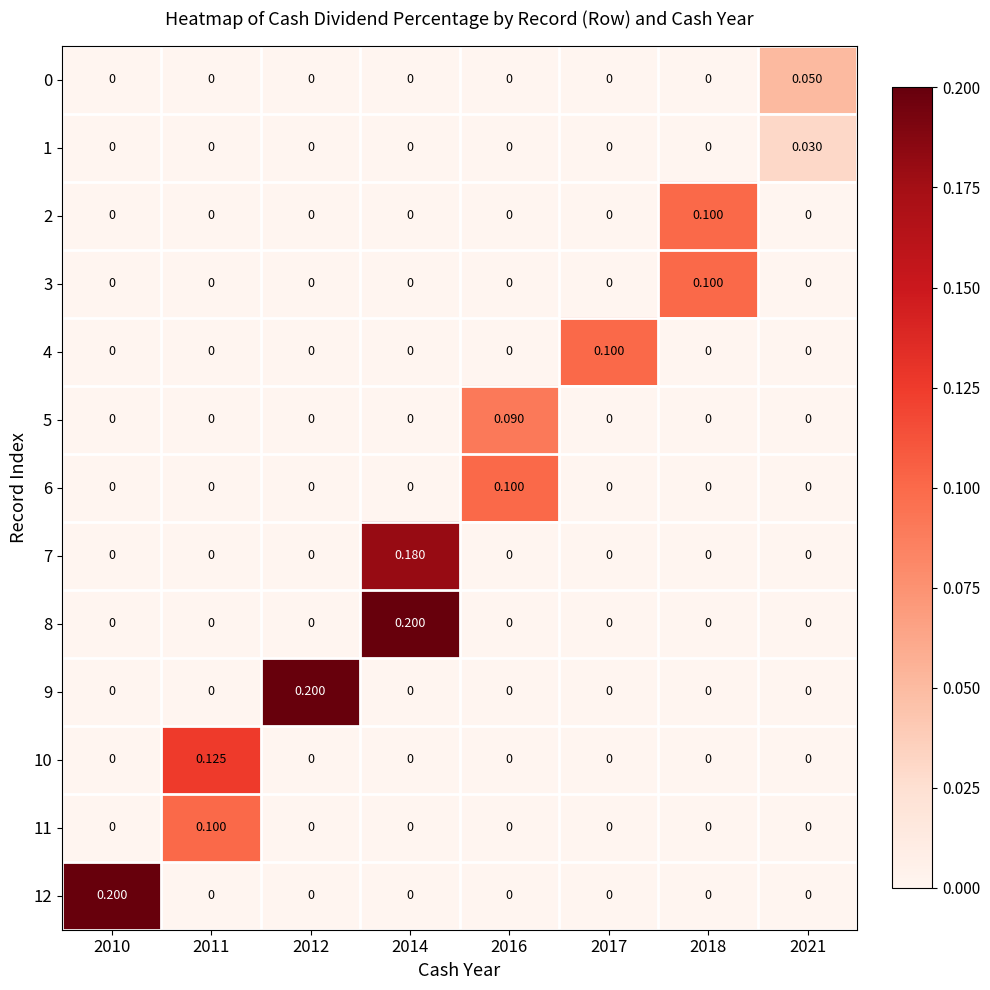

Between 2016 and 2018, which series saw the biggest shift?

2